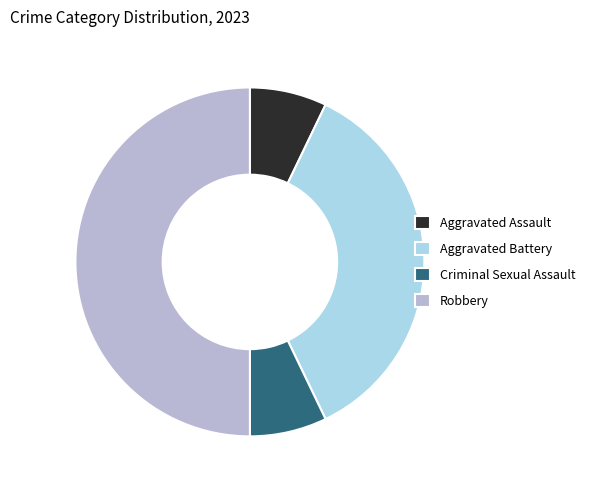

True or false: Robbery accounts for 45% of the total.

False